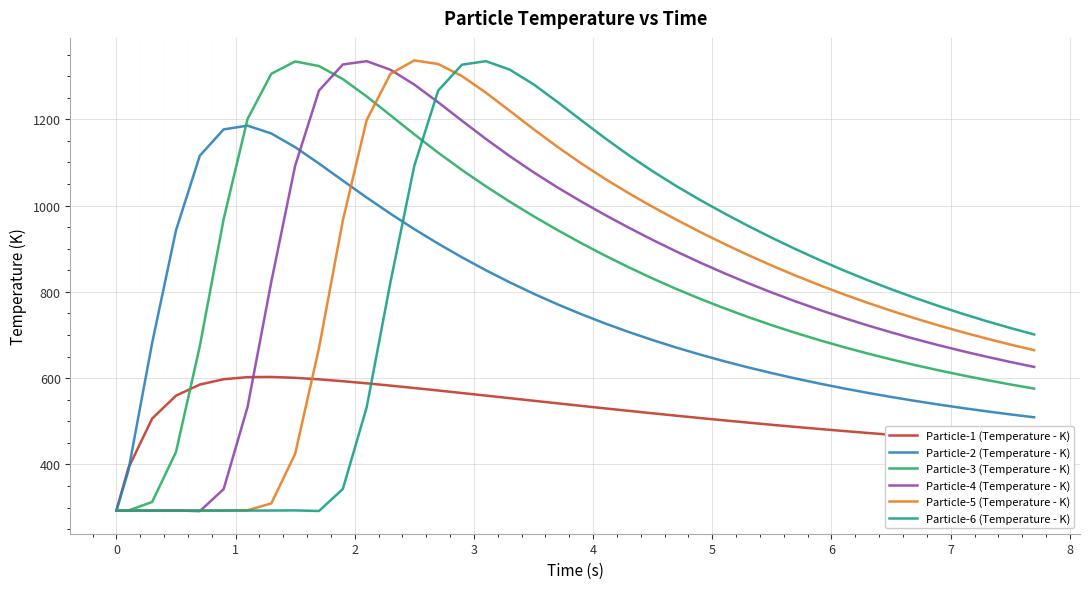

What is the difference between the maximum and minimum values in the Particle-4 (Temperature - K) series?

1043.0